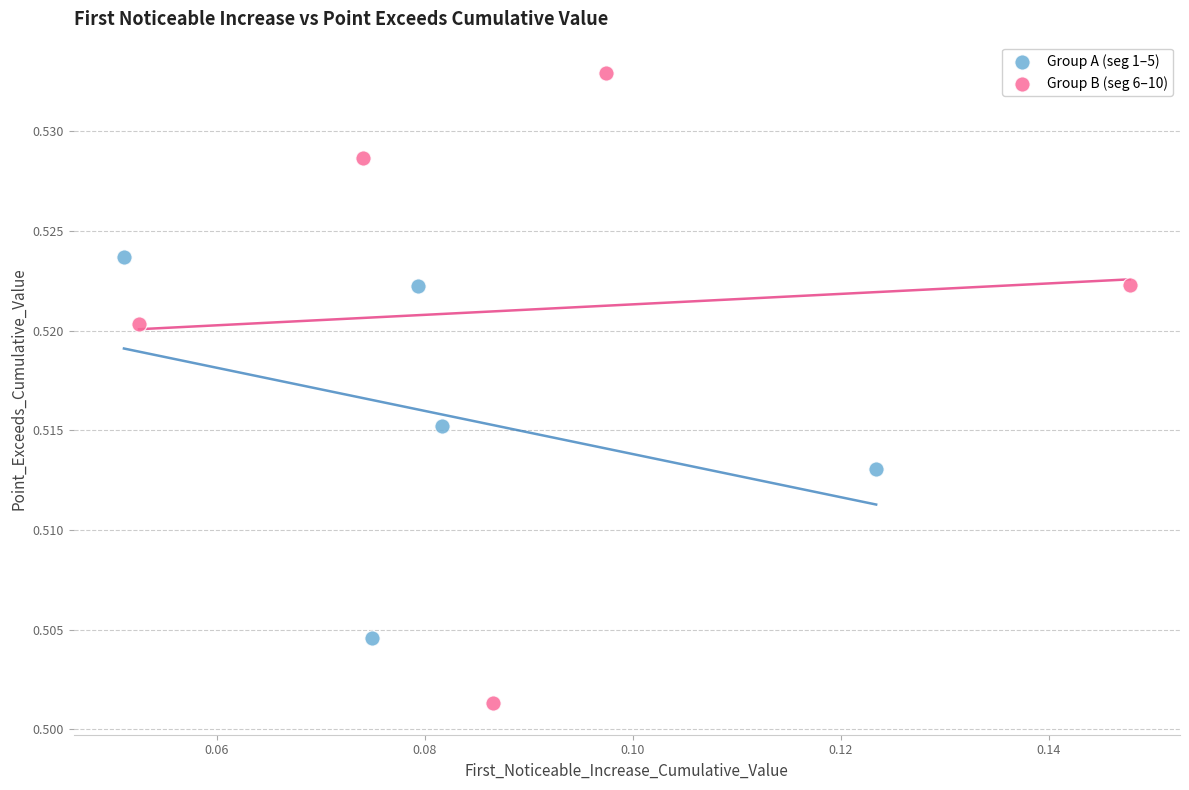

Which series has the largest Y range (max minus min)?

Group B (seg 6–10)